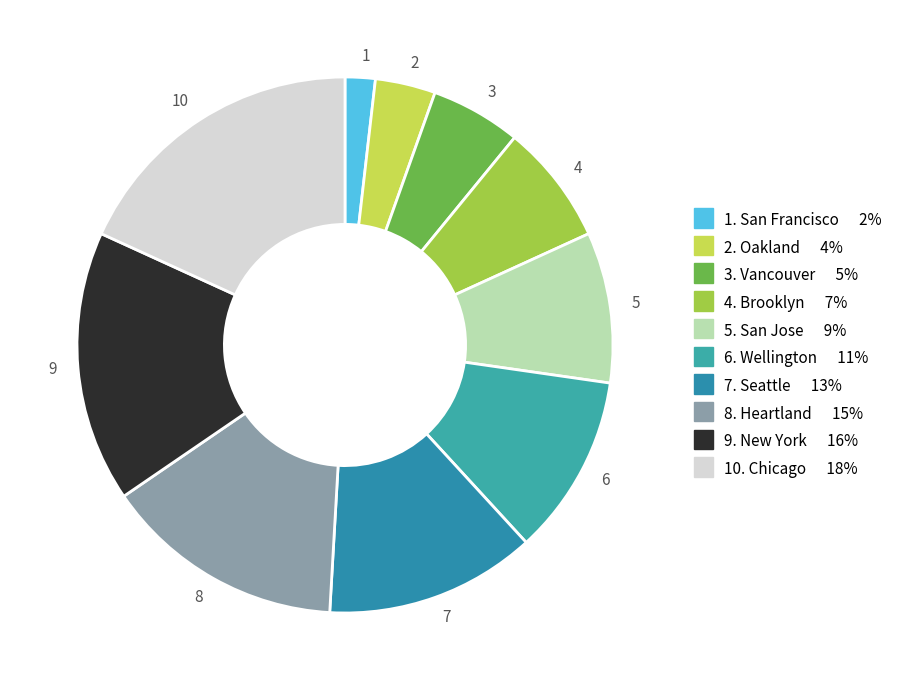

Which has a higher value, 7 or 1?

7